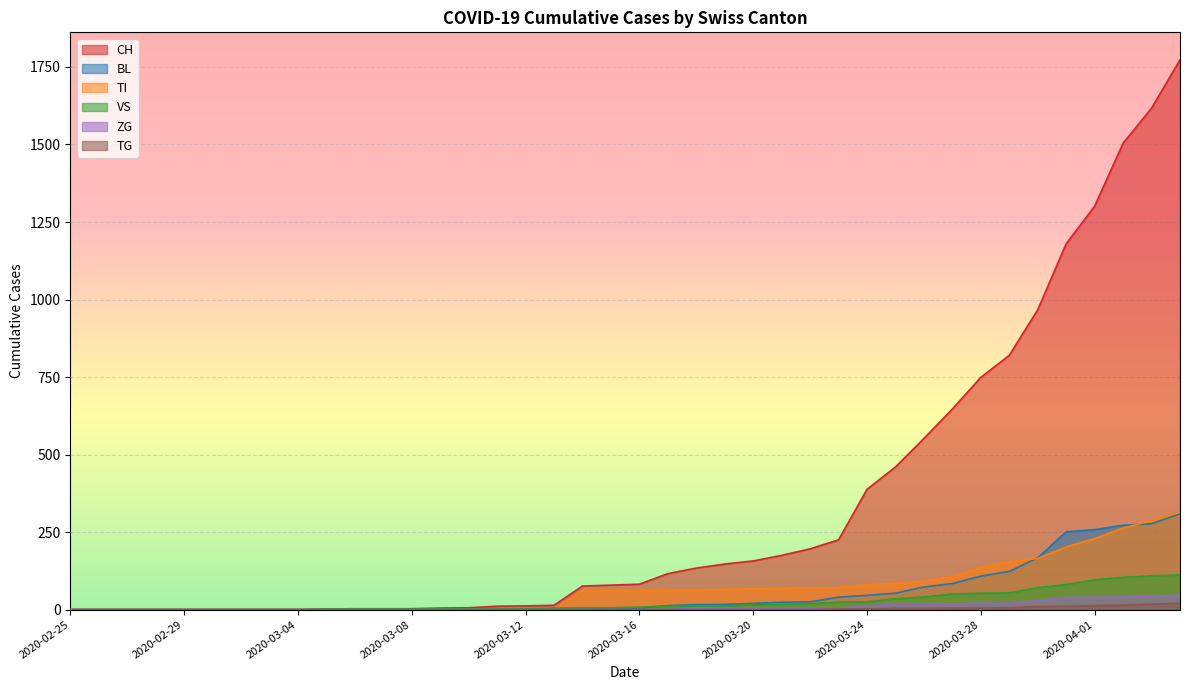

What is the highest value of the BL series?

309